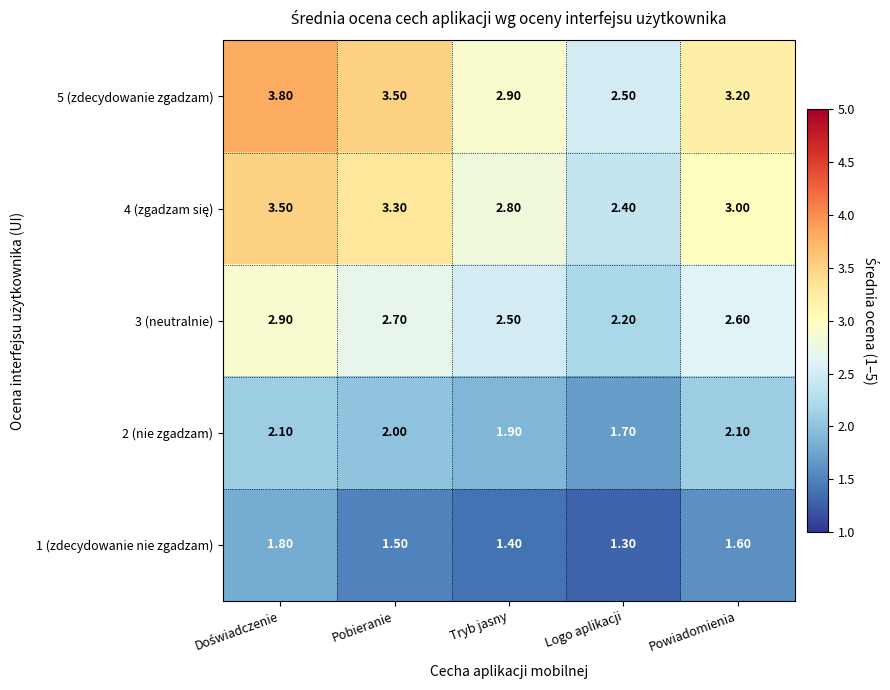

At how many categories does at least one series exceed 2?

5